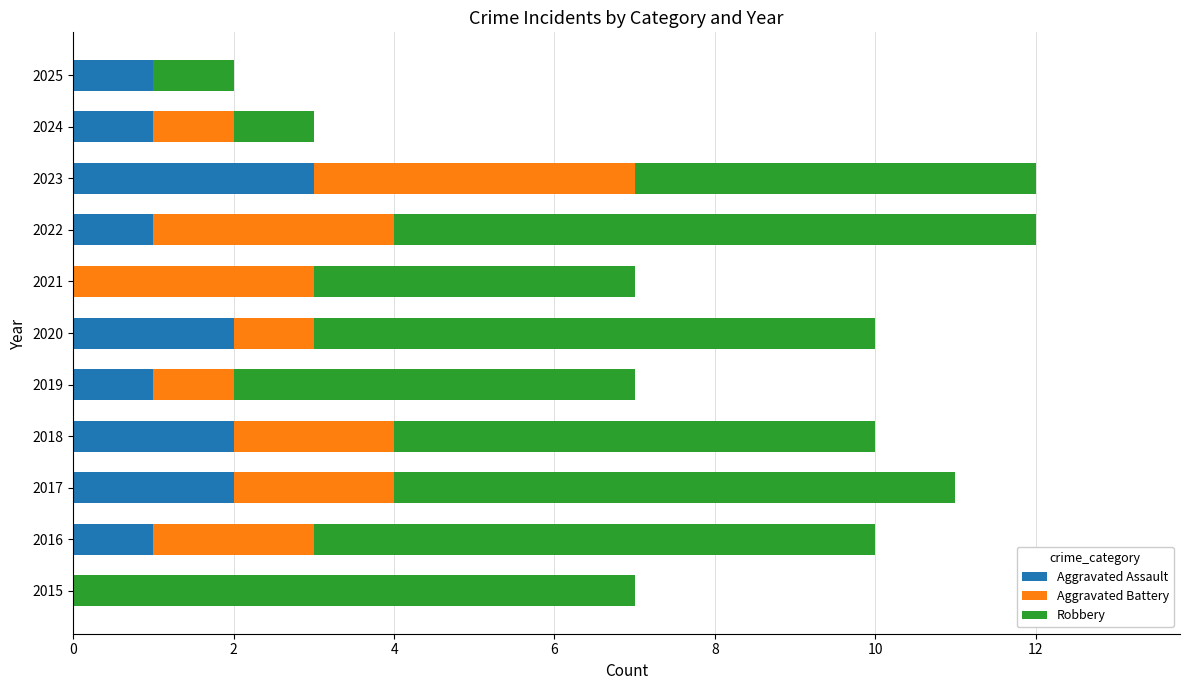

What is the maximum value for Aggravated Assault?

3